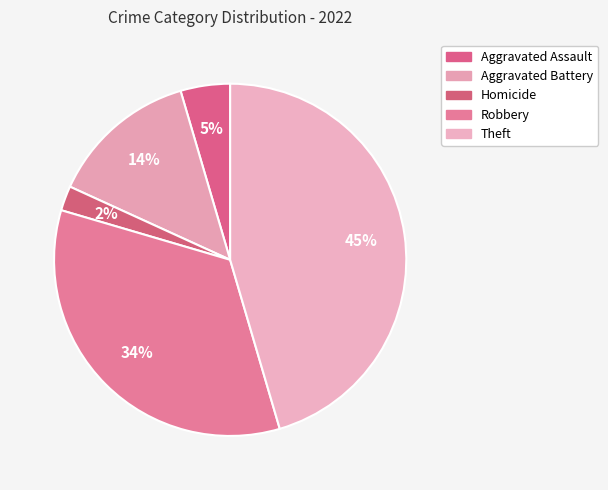

How many segments does this pie chart have?

5